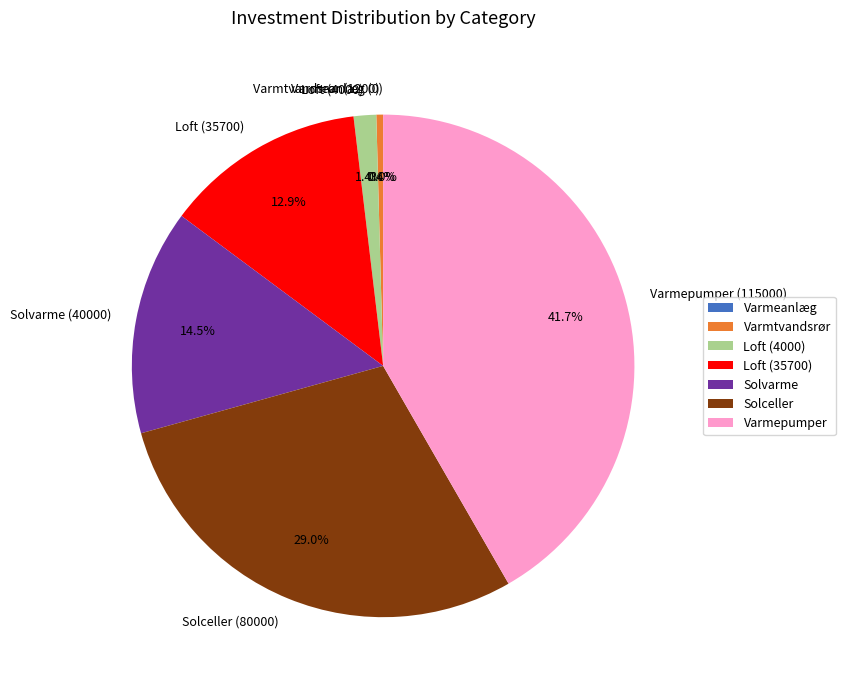

Rank the categories by value from lowest to highest.

Varmeanlæg (0), Varmtvandsrør (1200), Loft (4000), Loft (35700), Solvarme (40000), Solceller (80000), Varmepumper (115000)